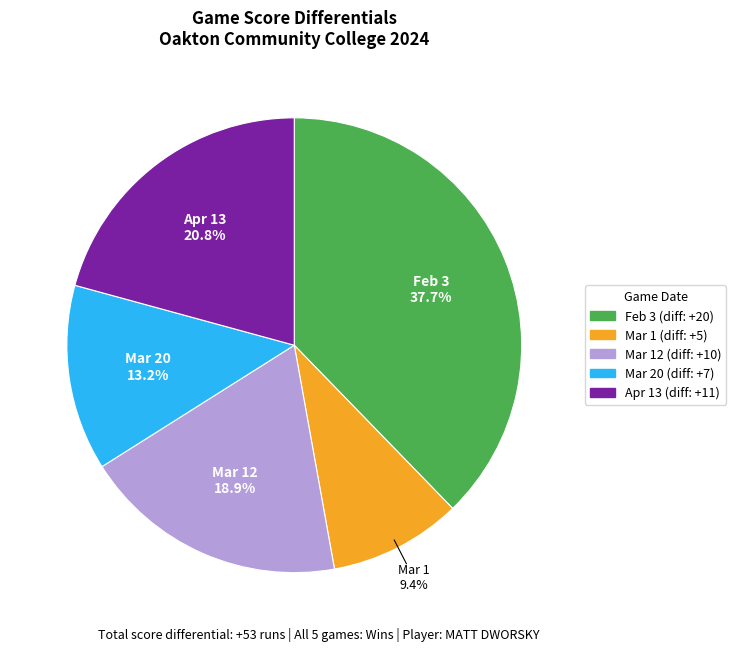

How many segments does this pie chart have?

5